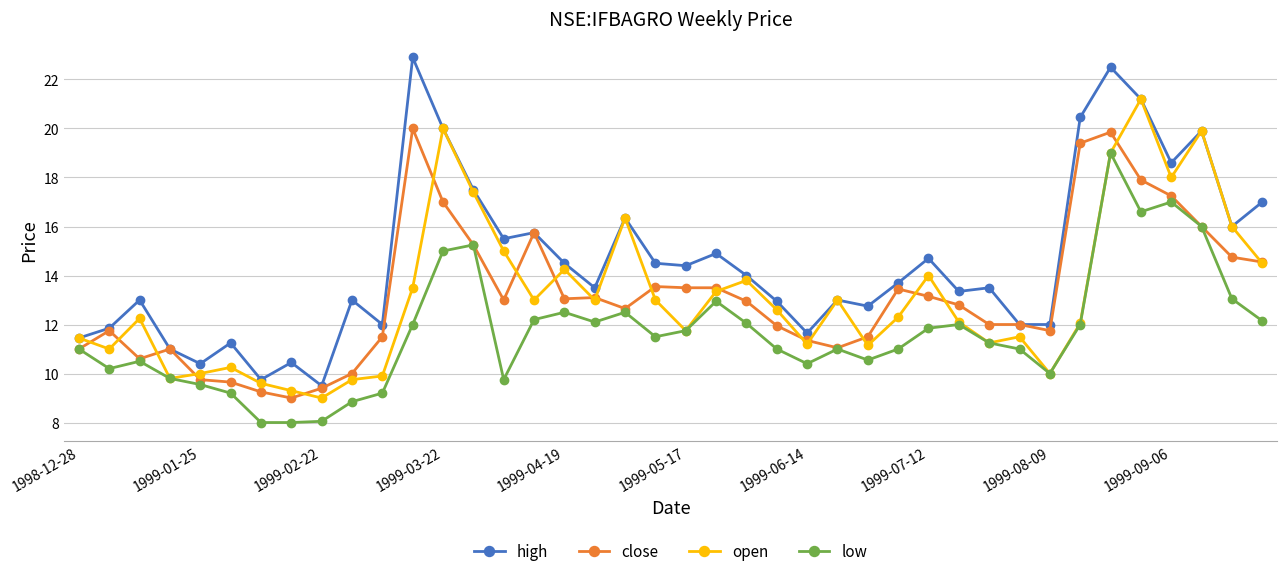

What is the maximum value shown in the chart?

22.9